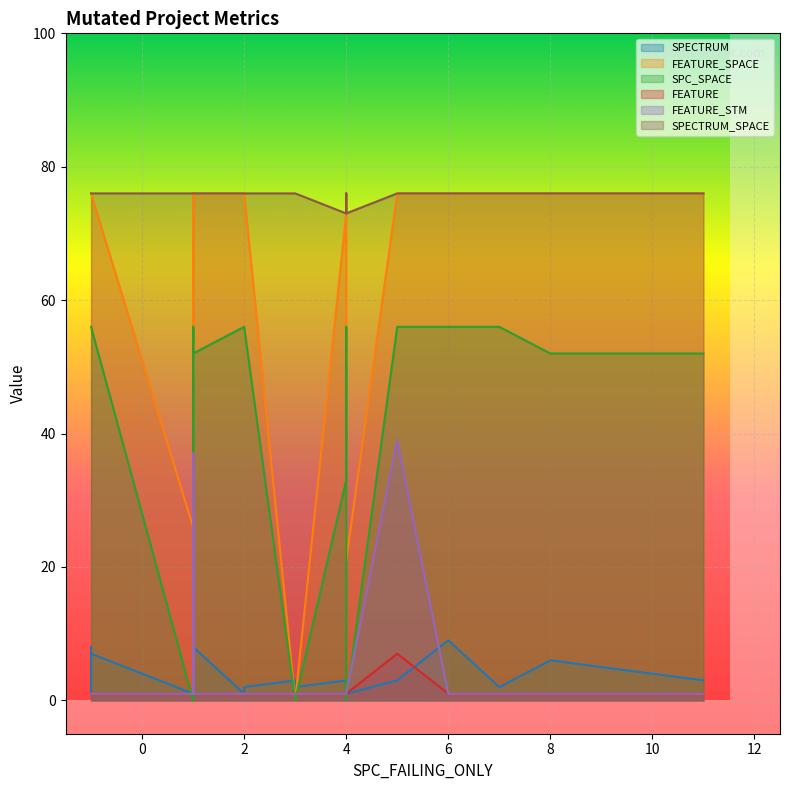

What is the lowest value of the SPECTRUM_SPACE series?

73